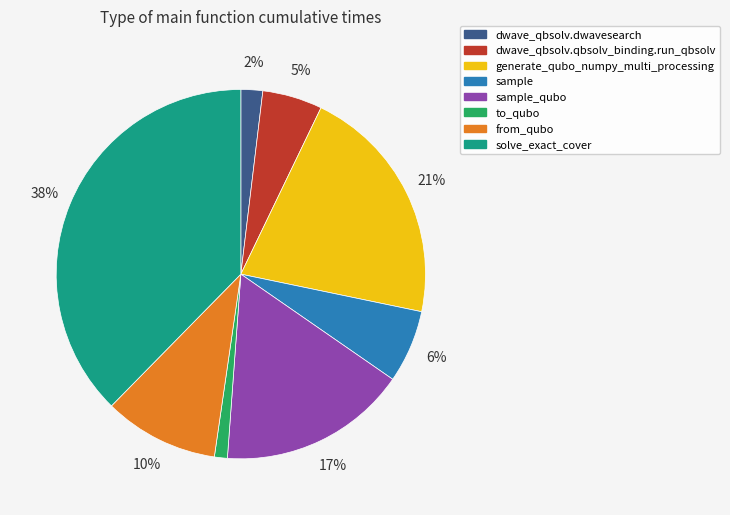

To the nearest percent, what is the difference between the largest and smallest slice percentages?

37%